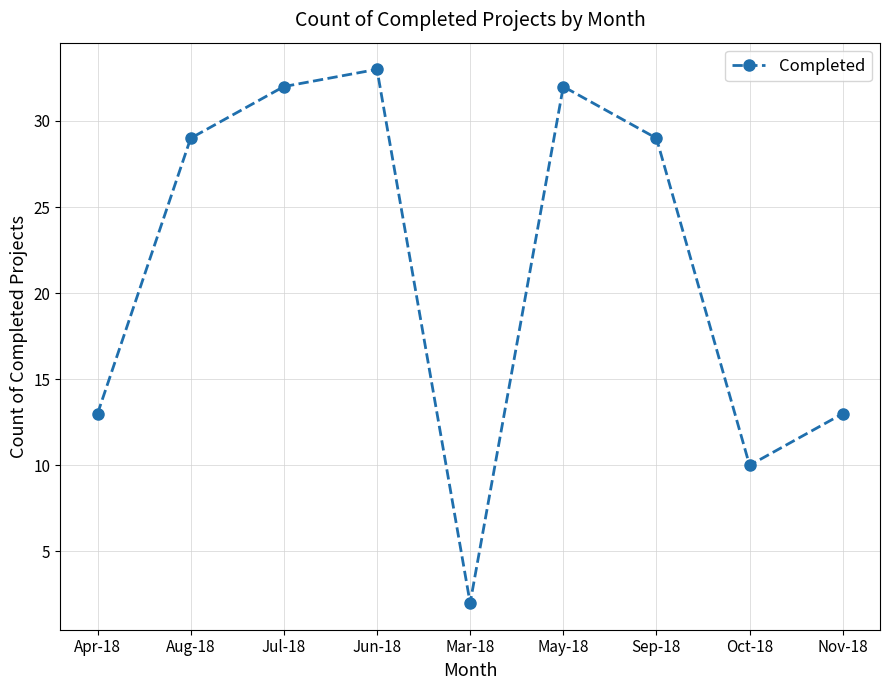

True or false: the data has more than 2 interior local peaks.

False